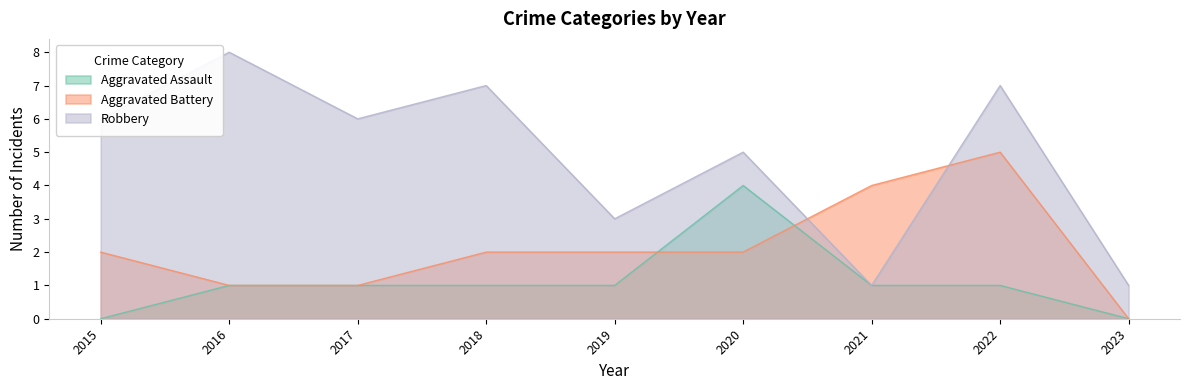

What is the sum of all Aggravated Assault values?

10